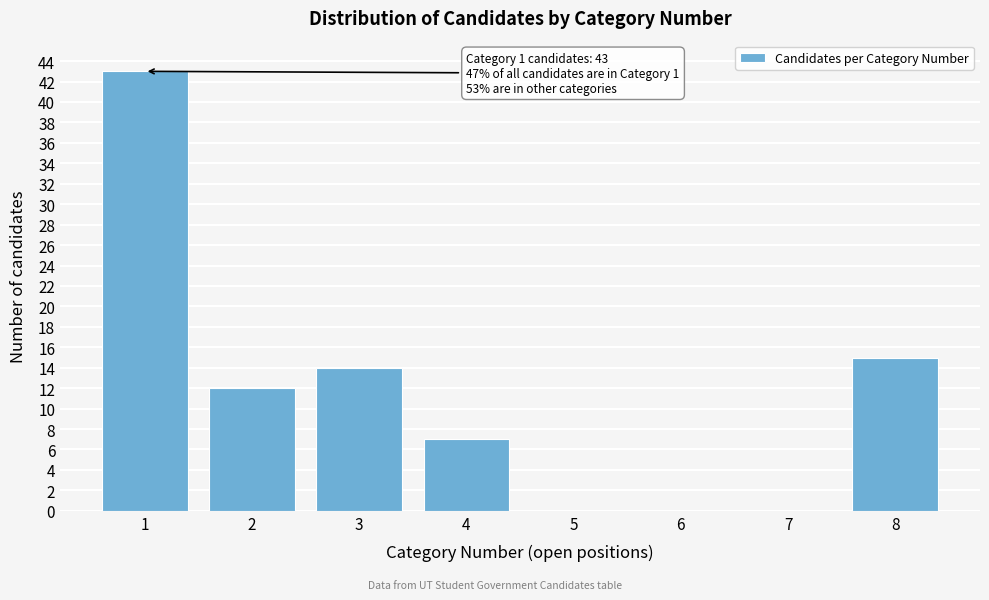

Reading left to right, list all the values displayed in this chart.

1=43	2=12	3=14	4=7	5=0	6=0	7=0	8=15